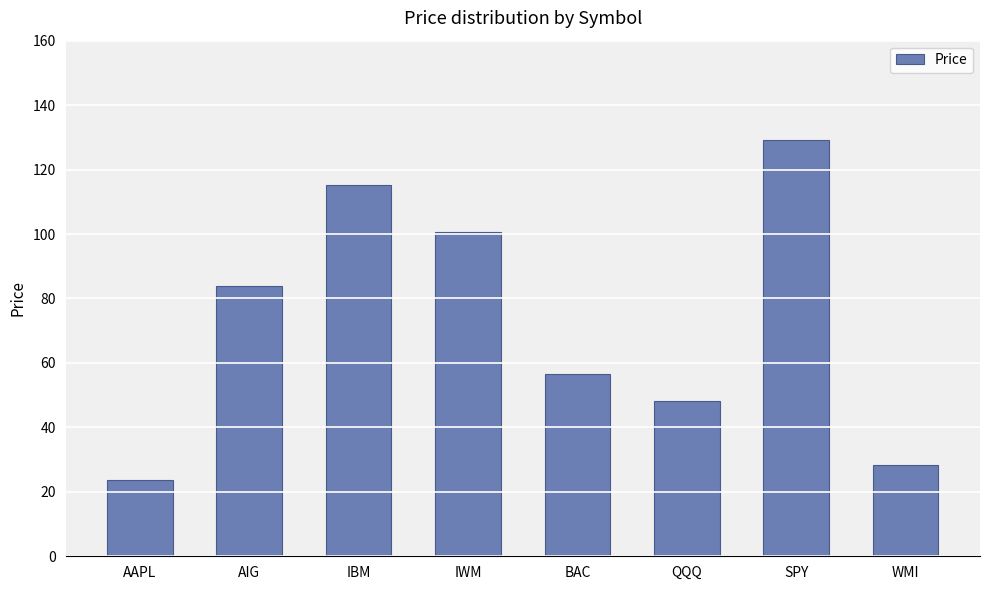

Between QQQ and BAC, which is larger?

BAC